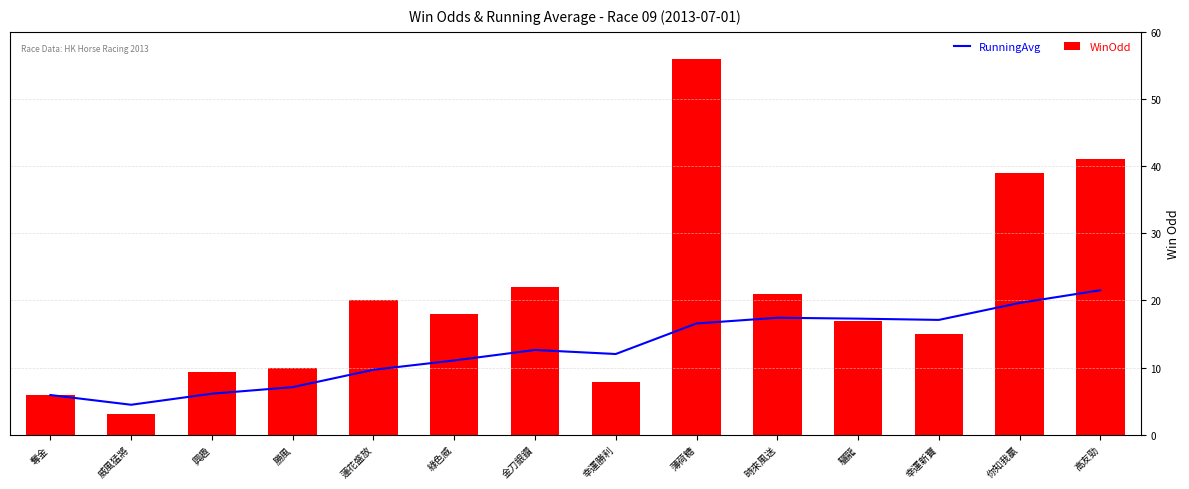

How many data points in WinOdd are less than 18?

7